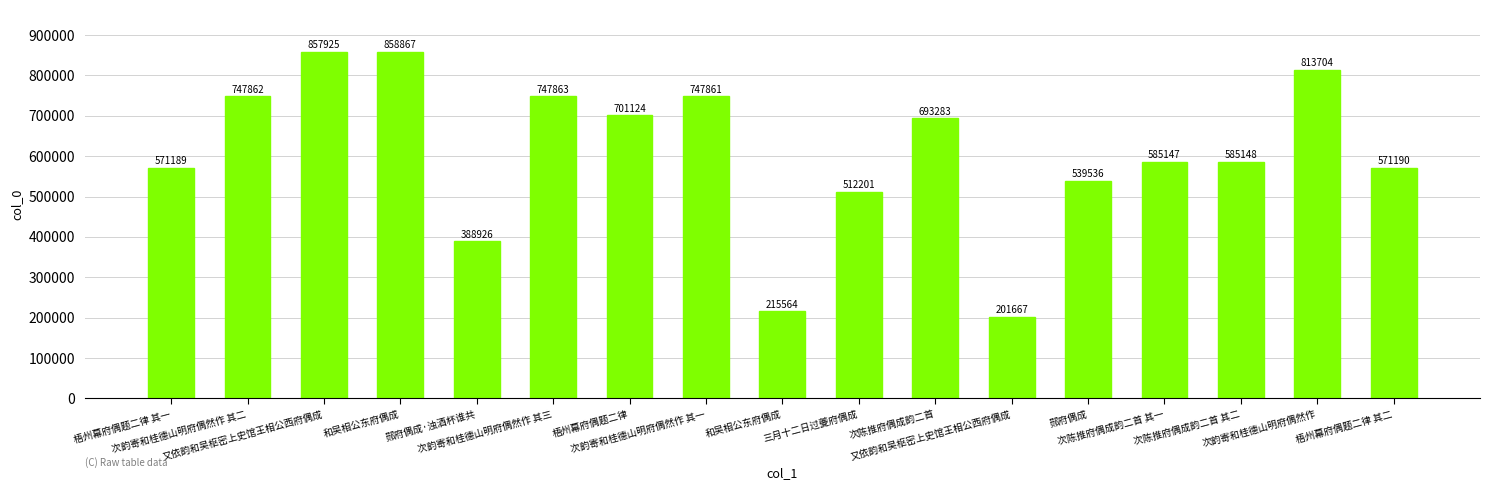

How many categories are shown in the chart?

17